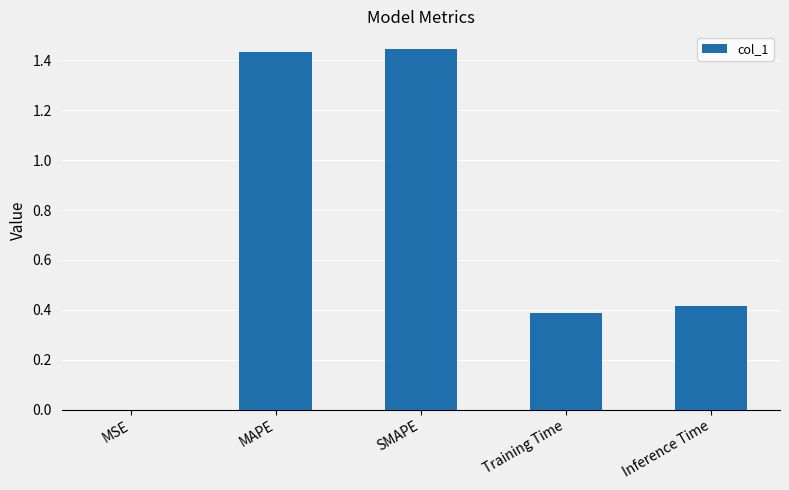

What is the change in value from SMAPE to Training Time?

-1.1